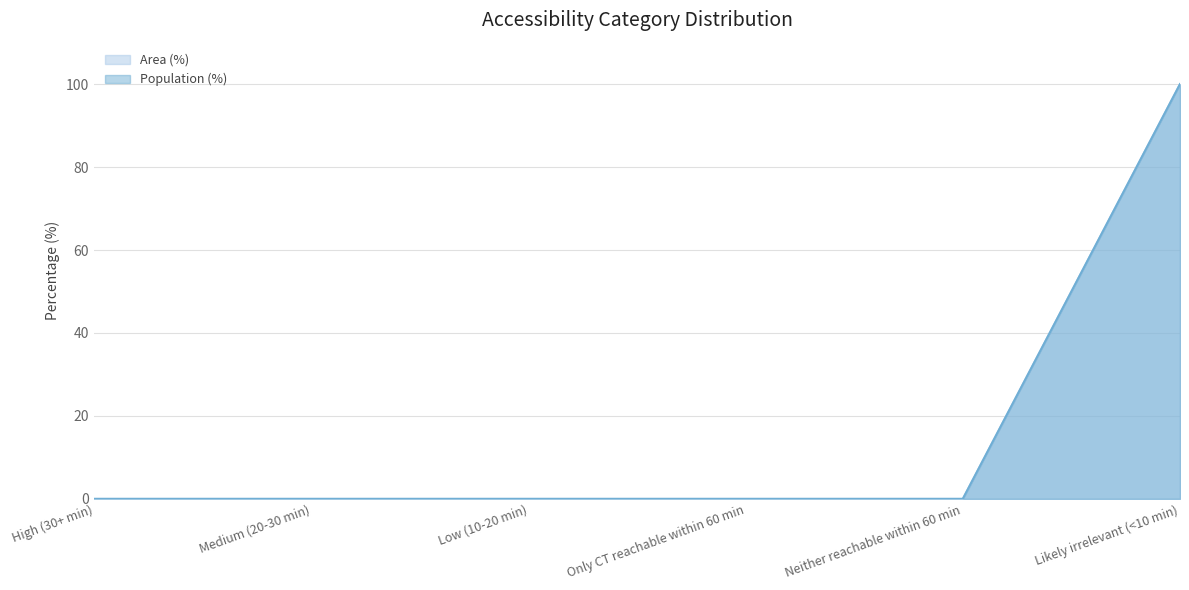

At which category is the sum across all series the highest?

Likely irrelevant (<10 min)